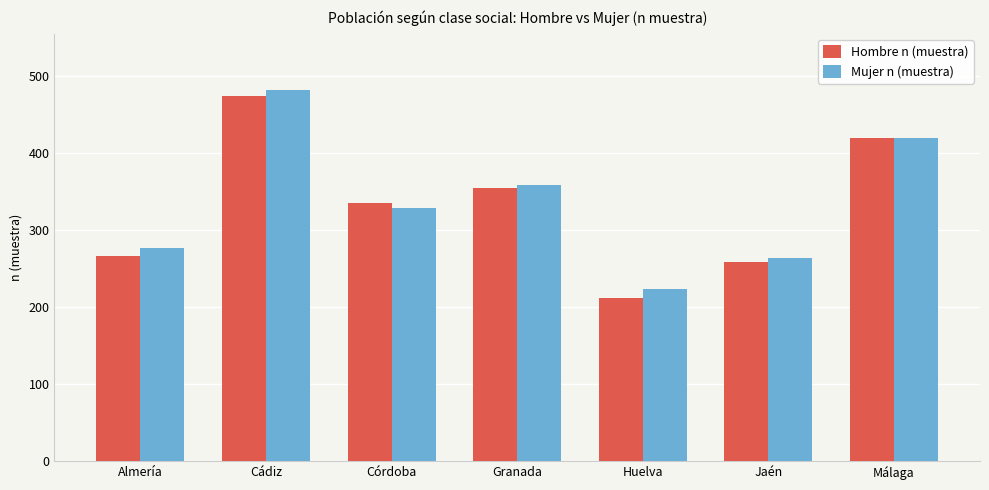

Does the chart contain stacked bars?

No